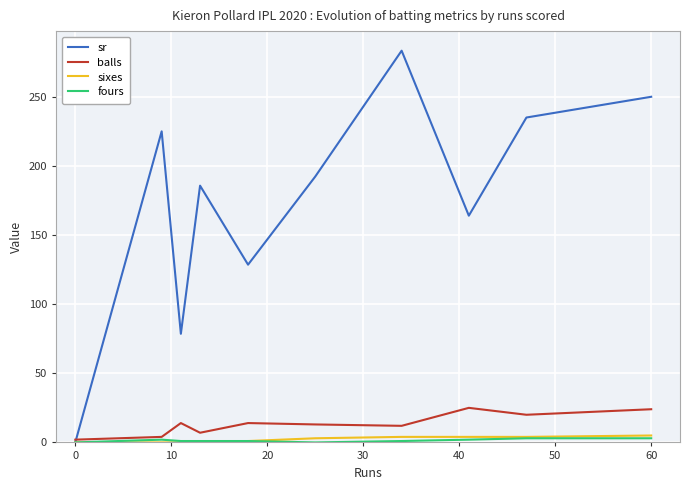

Which series has the largest total across all categories?

sr